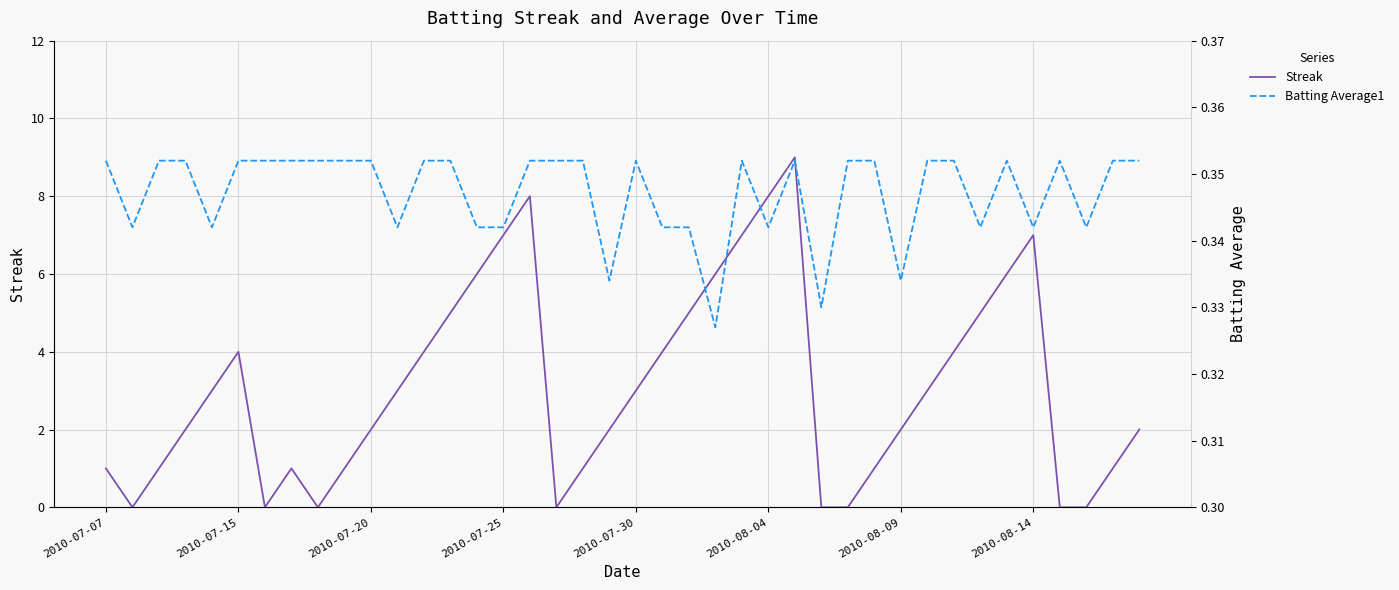

Is the value of Streak at 27 greater than the value of Batting Average1 at 16?

No